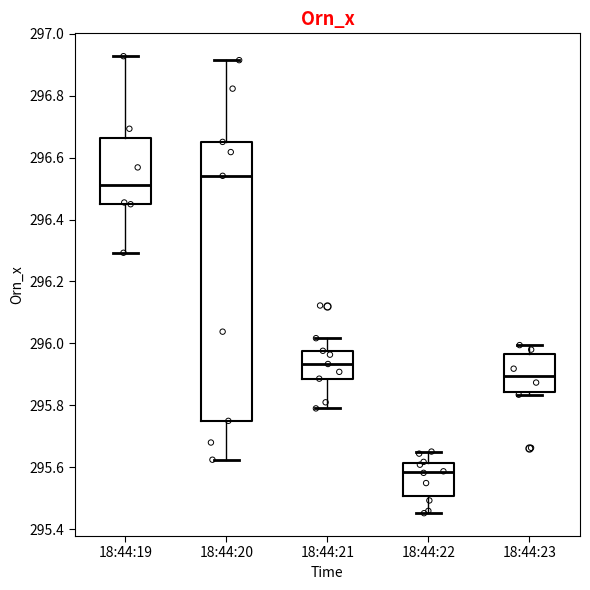

Where is the upper edge of the box for 18:44:21 on the y-axis? The values are not printed on the chart, so give them approximately, as read against the axis.

295.98